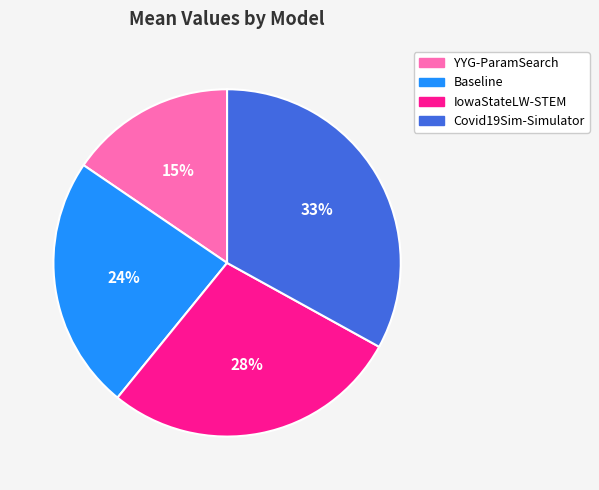

What is the largest slice in the pie chart?

Covid19Sim-Simulator